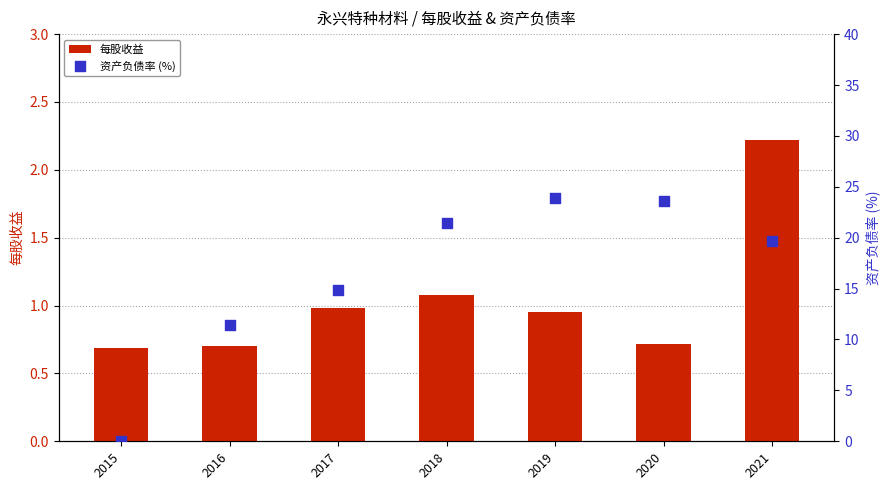

At which category is the sum across all series the highest?

2019